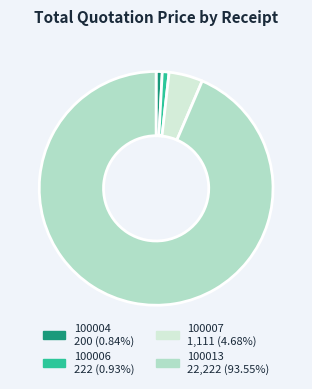

Is there any slice that represents more than half of the pie?

Yes